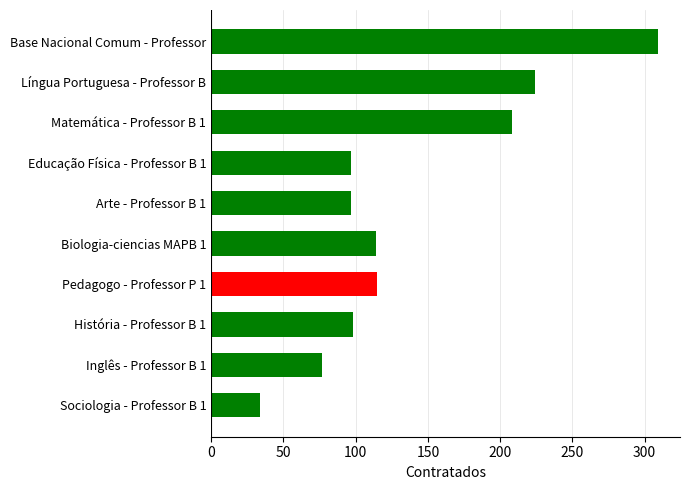

How many bars are there in total?

10